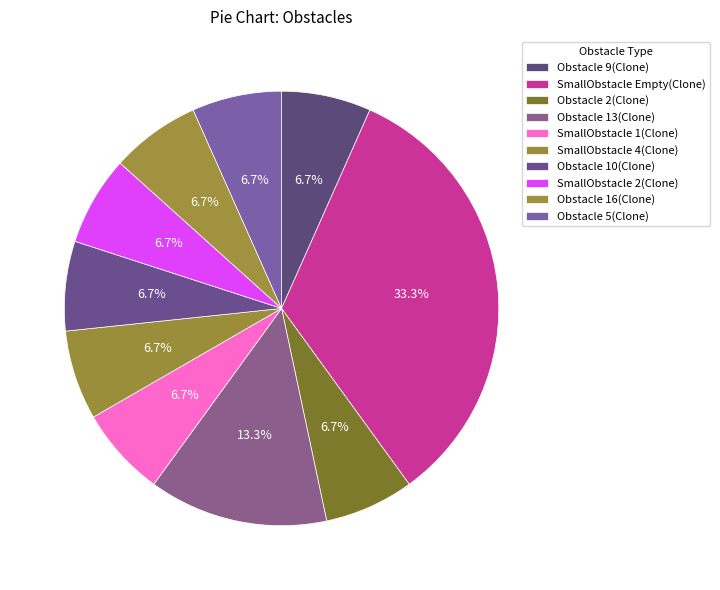

Does SmallObstacle 4(Clone) represent more than half of the total?

No